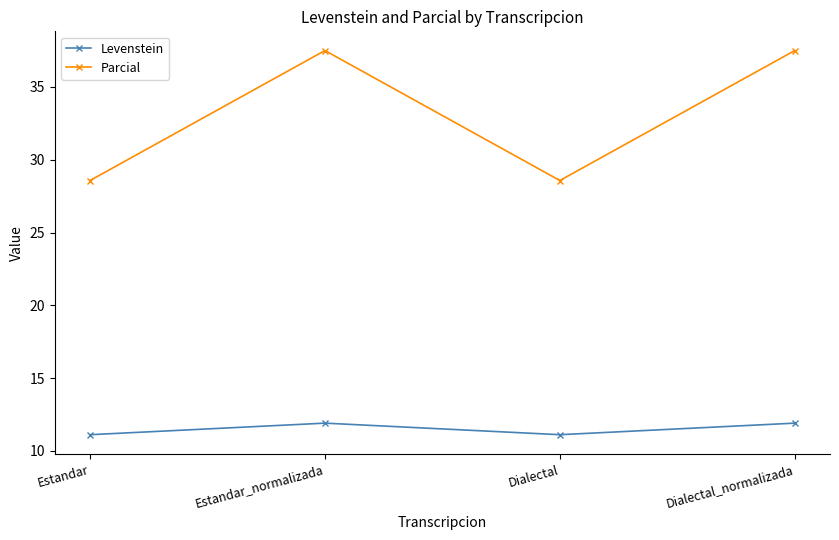

Reading left to right, list all the values displayed in this chart.

Levenstein: 11.1	11.9	11.1	11.9
Parcial: 28.6	37.5	28.6	37.5